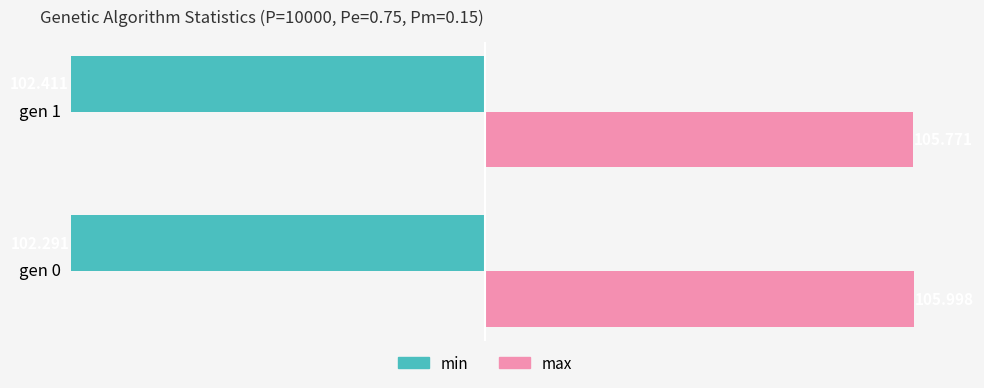

Which series changed the most between gen 0 and gen 1?

max